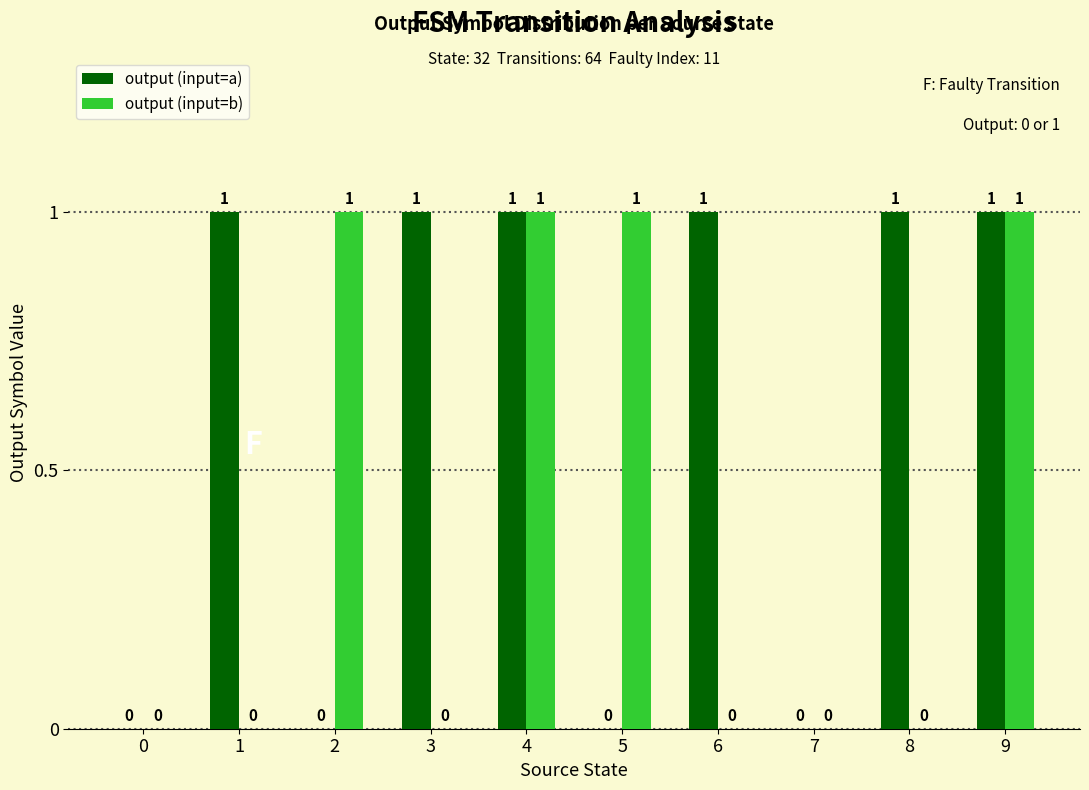

How many output (input=b) values are between 0 and 1?

10